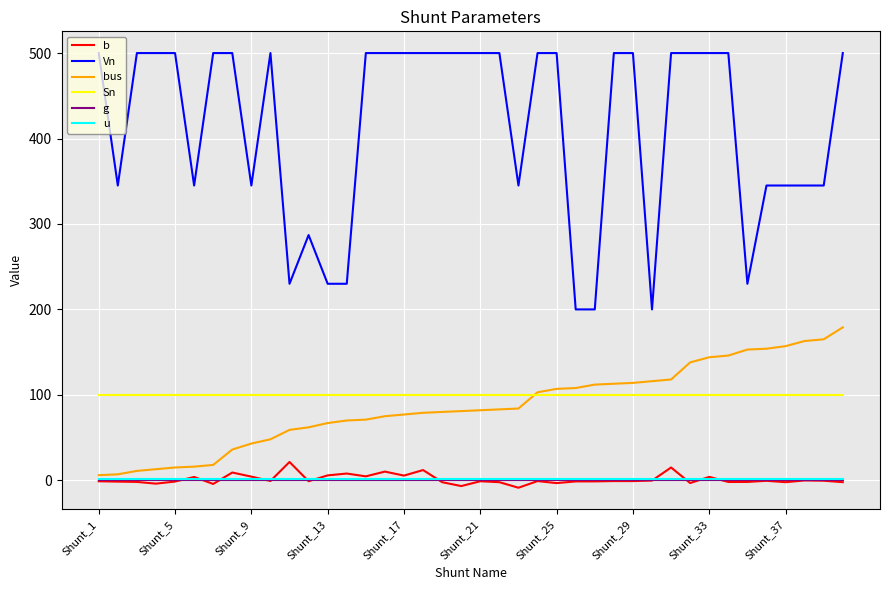

True or false: u and Sn cross at least once.

False